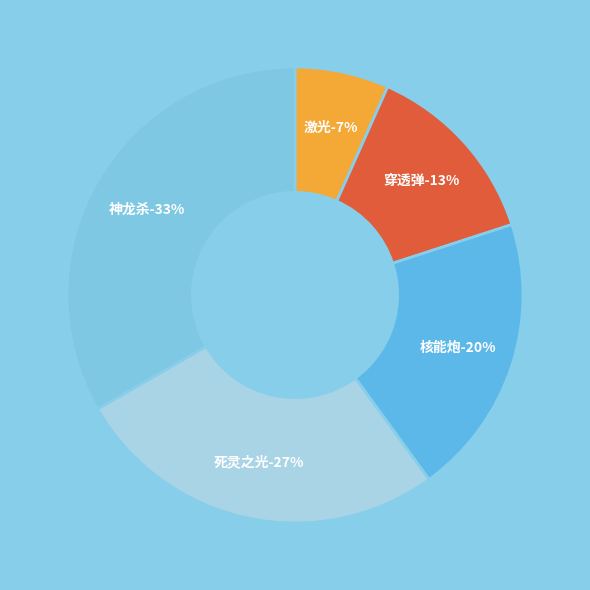

Is there any slice that represents more than half of the pie?

No